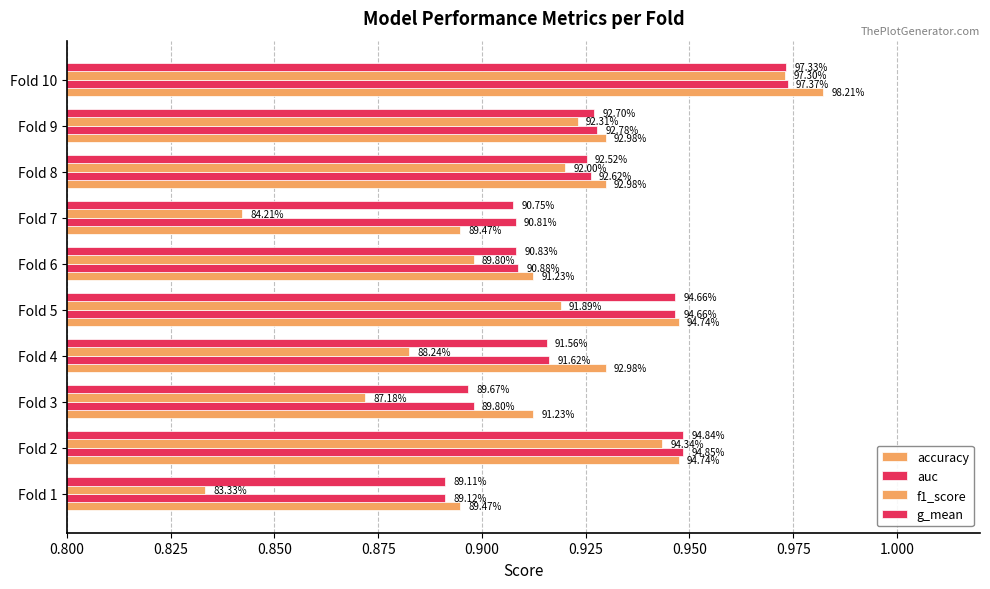

What is the minimum value for accuracy?

0.9